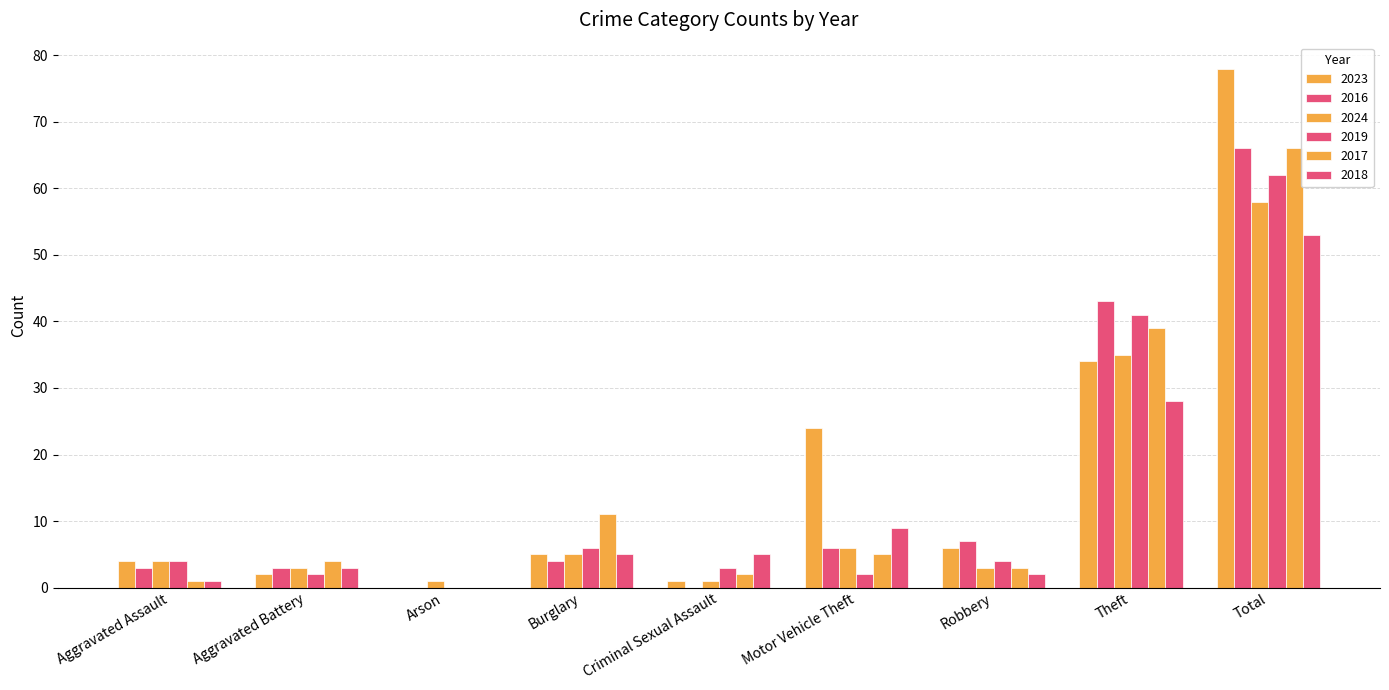

What is the label of the 4th bar from the left?

Burglary